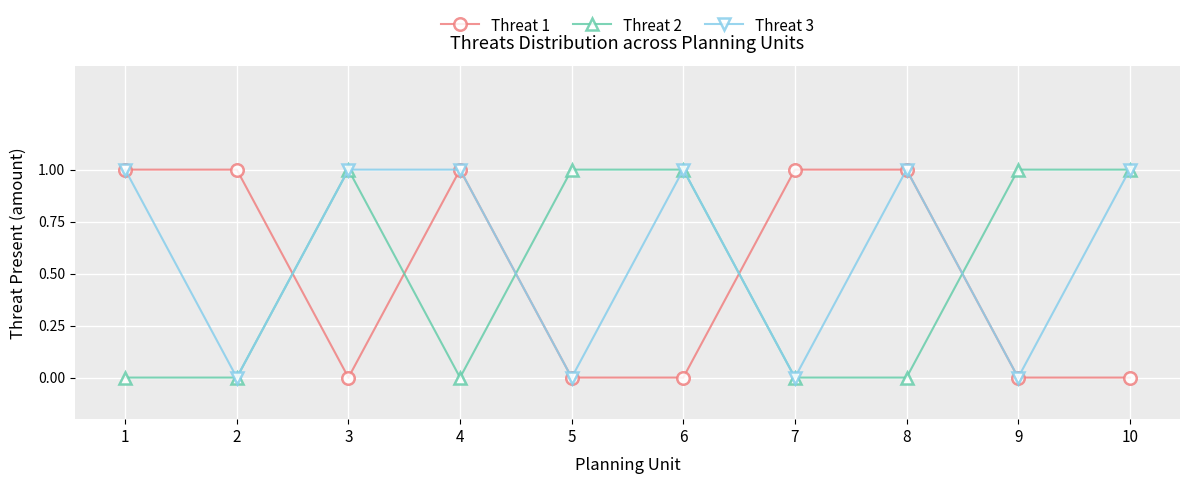

Does the chart have visible grid lines?

Yes